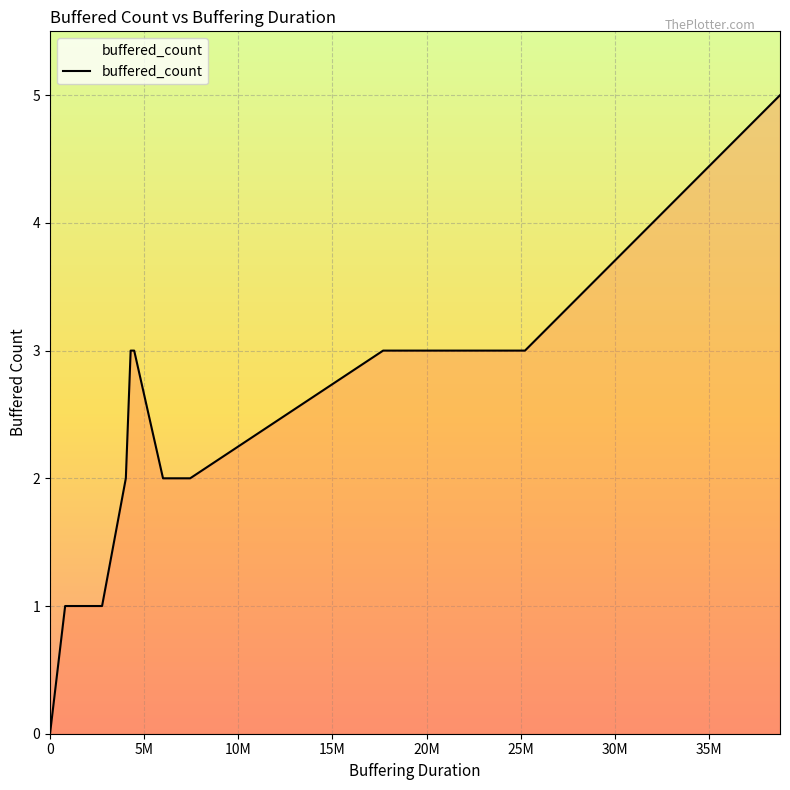

How many values are above zero?

11